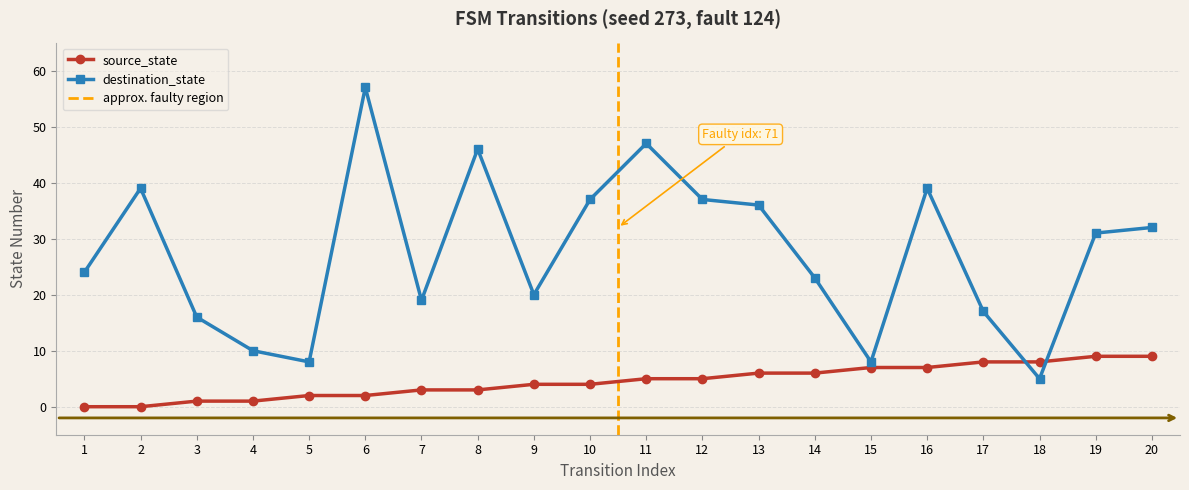

Which series has the largest range (max minus min)?

destination_state